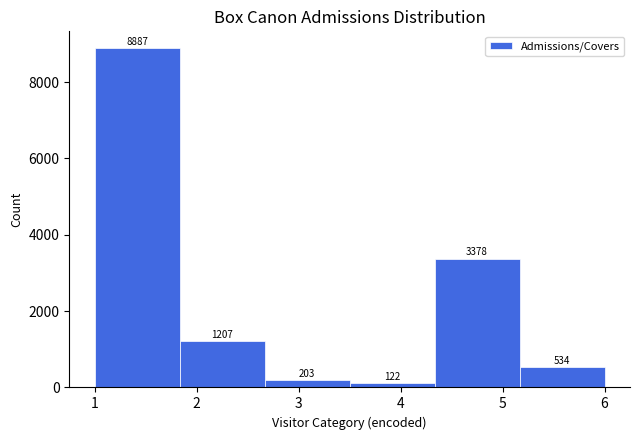

How tall is the bar that spans 1.8 to 2.7 on the x-axis? The bar edges are not printed on the chart, so give them approximately, as read against the axis.

1207